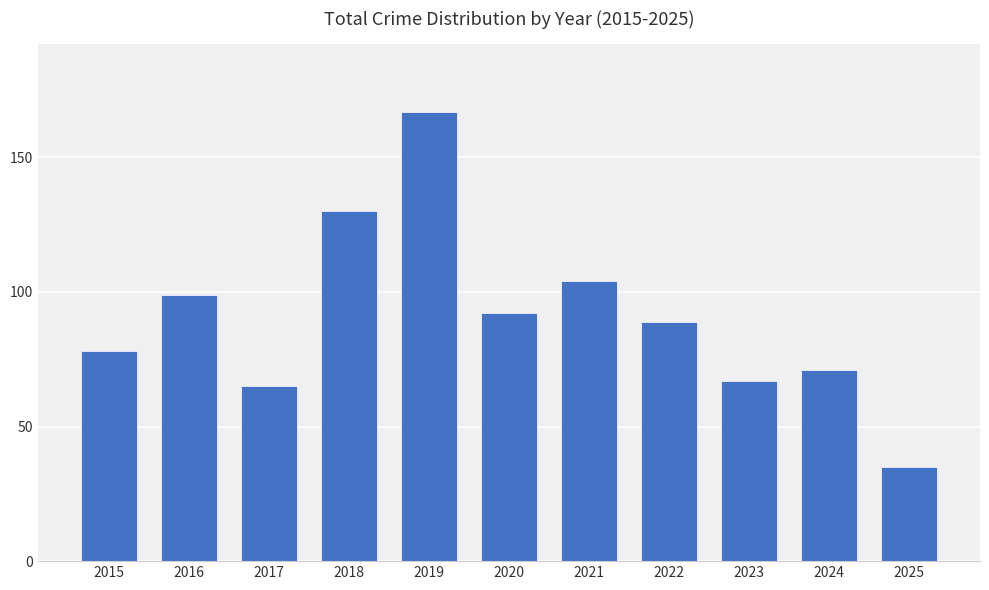

True or false: the data shows 99 at 2016.

True